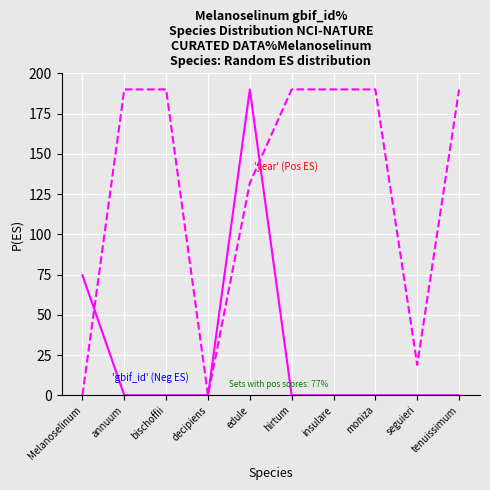

What is the total value across all series at edule?

321.9